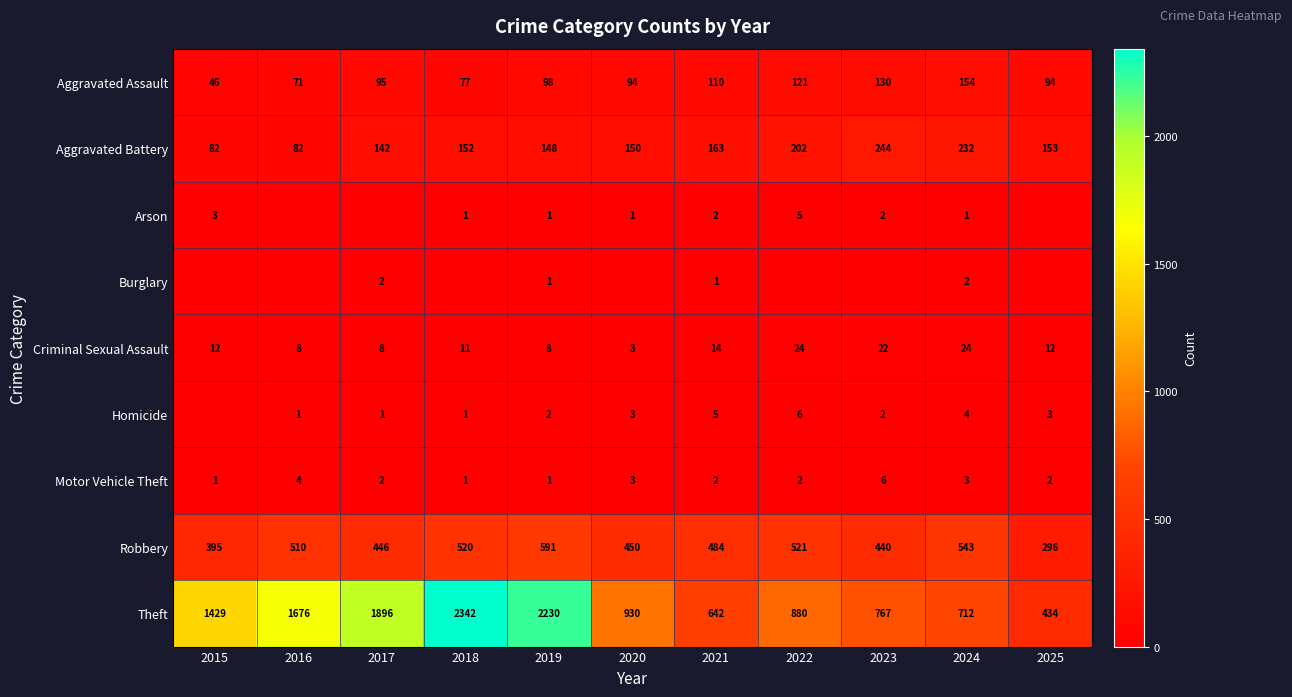

What is the spread (max minus min) of values at 2021?

641